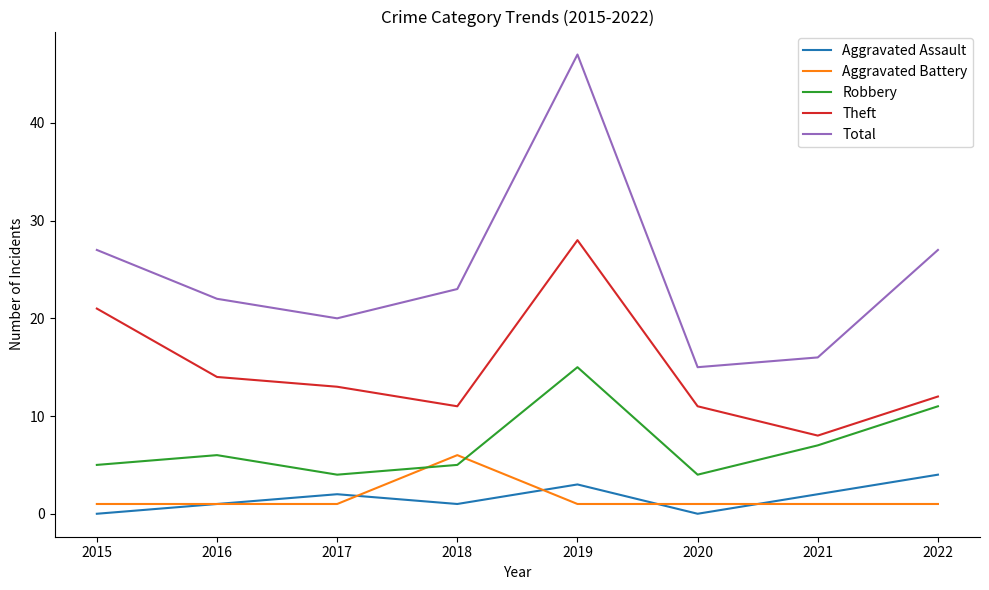

The value of Total at 2015 is 27. True or false?

True